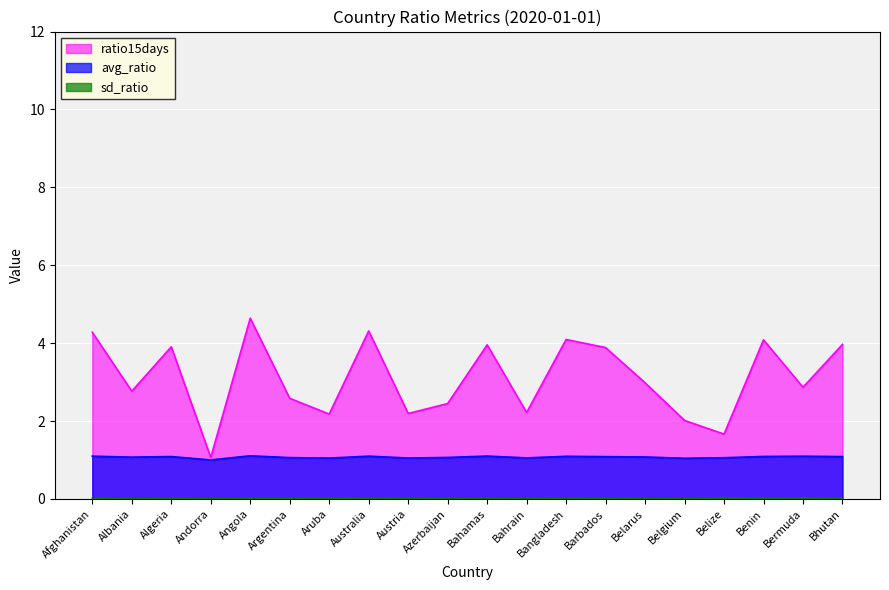

Is it true that ratio15days equals 2.2 at Bahamas?

False